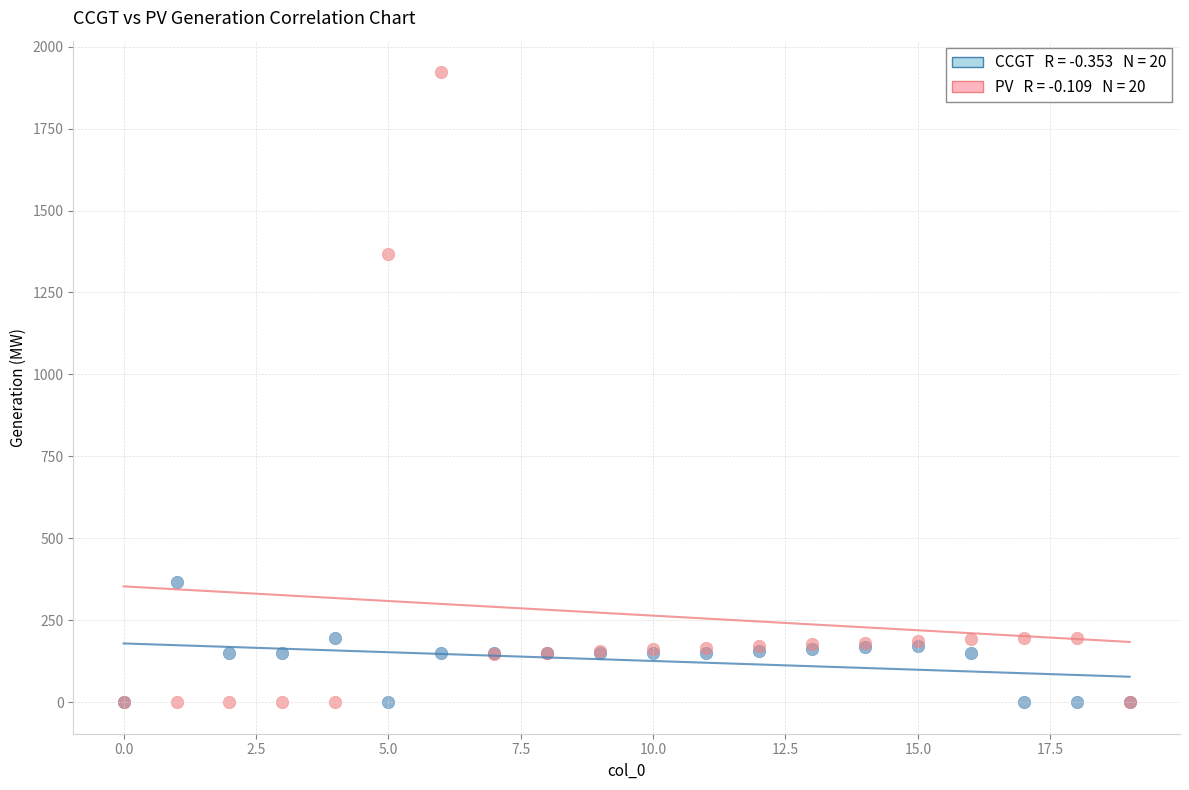

Across all series, what Y value is closest to 961?

1368